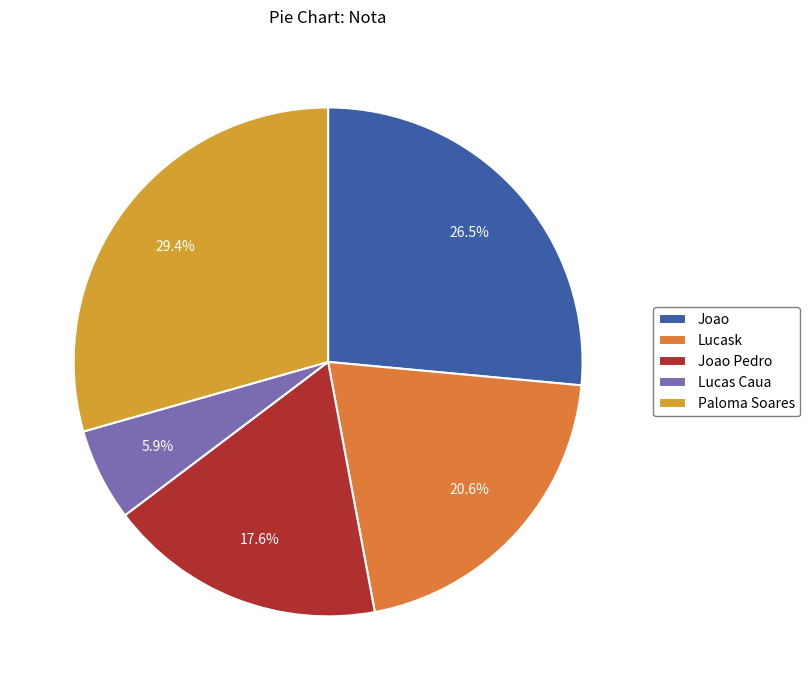

True or false: Joao accounts for 13% of the total.

False